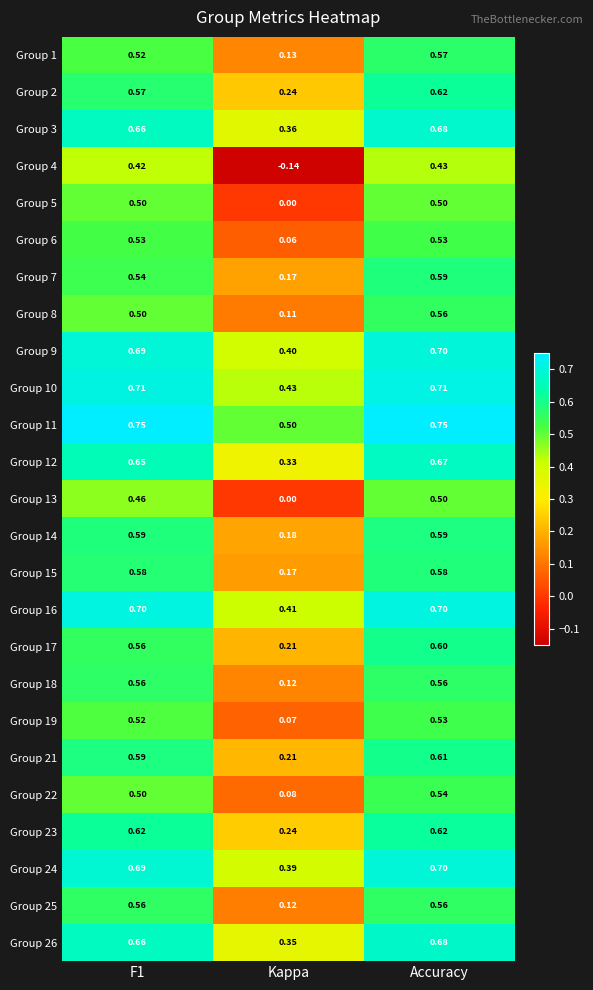

At which category is the sum across all series the highest?

Accuracy